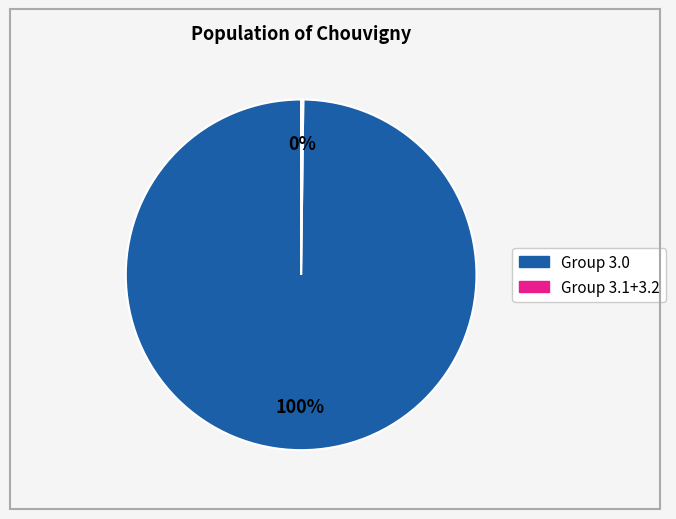

Does any single category account for the majority?

Yes